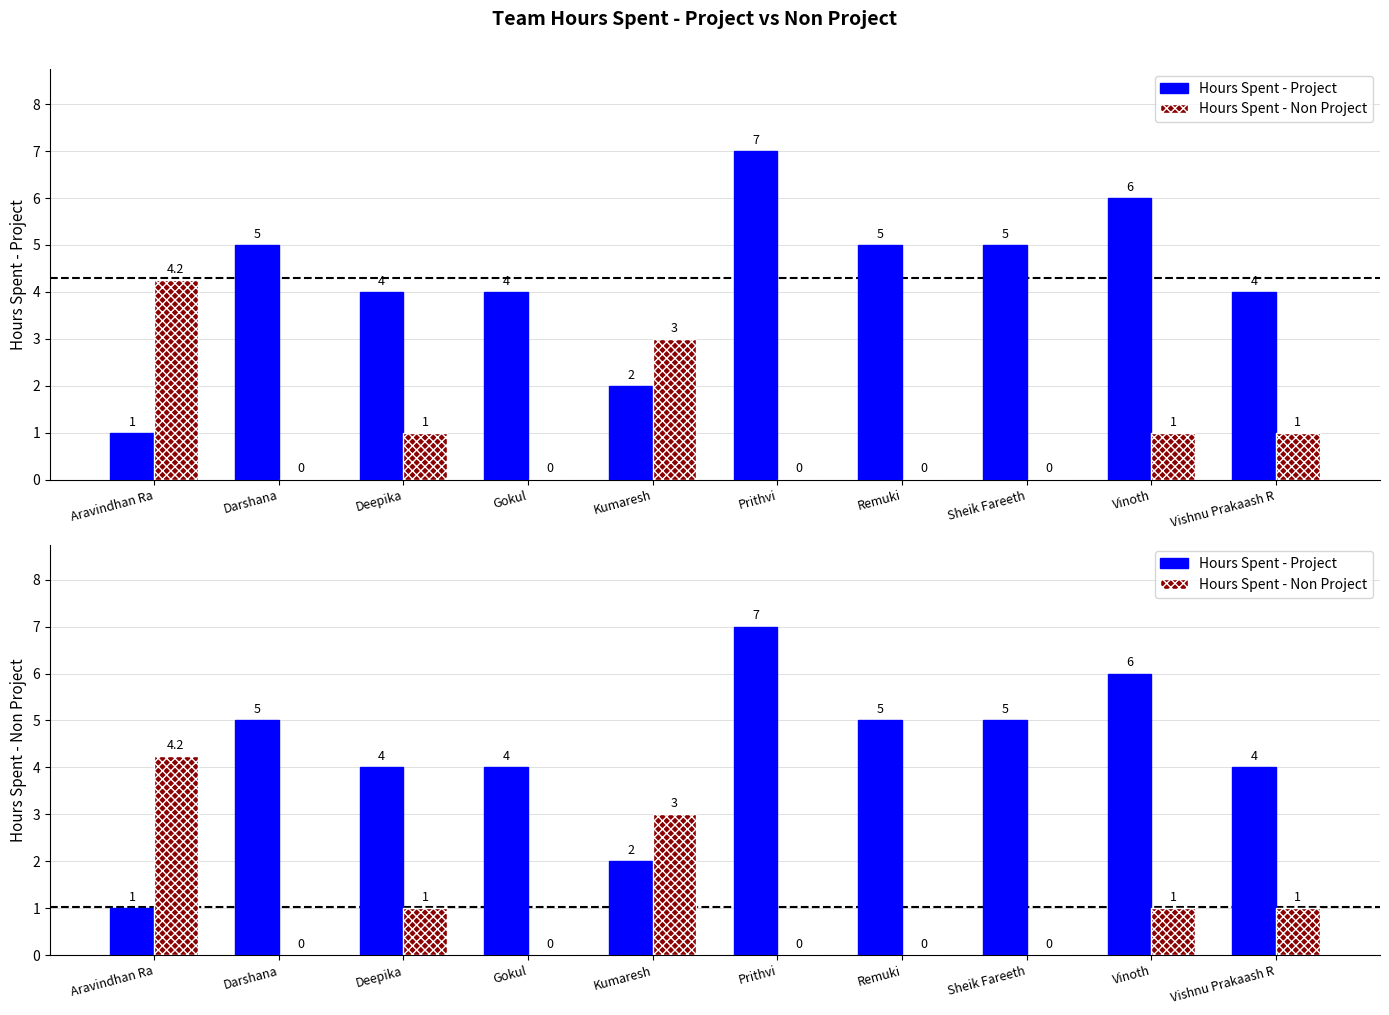

True or false: Hours Spent - Non Project has a value of 0.0 at Prithvi.

True